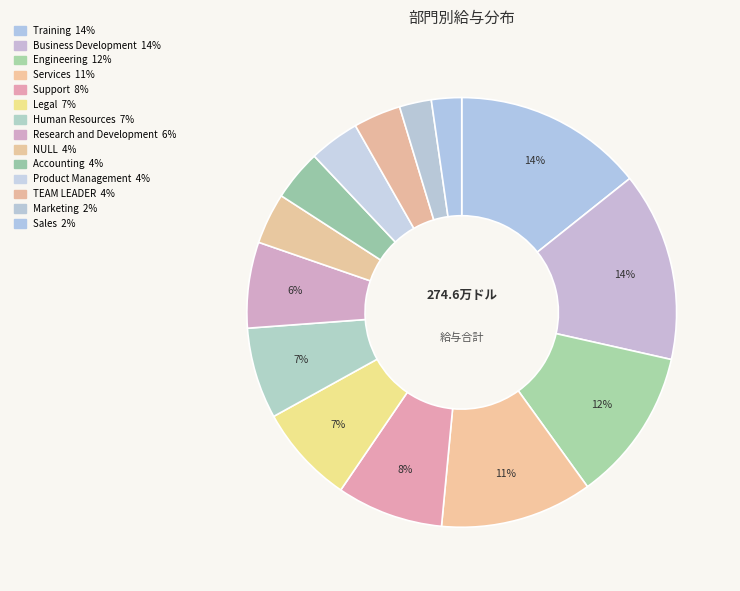

Count the number of slices in the pie.

14